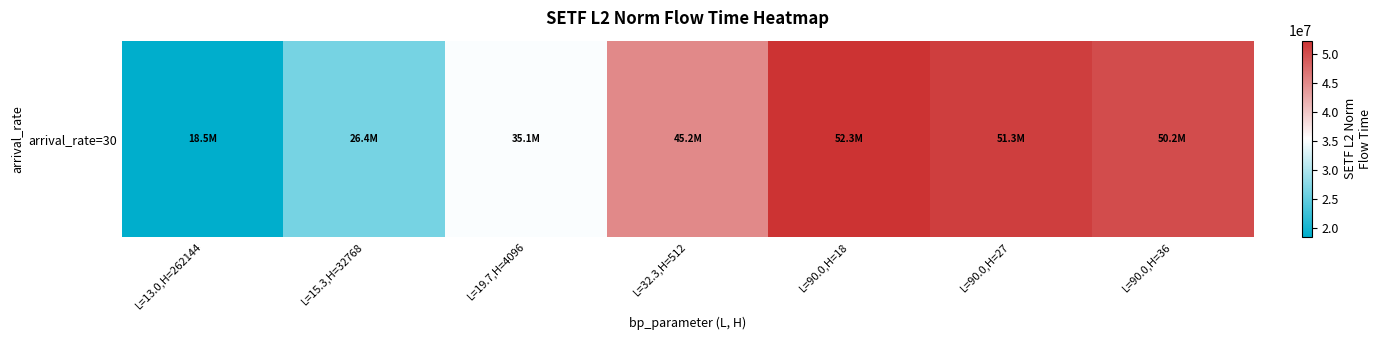

What is the difference between the values at L=15.3,H=32768 and L=19.7,H=4096?

8716344.2